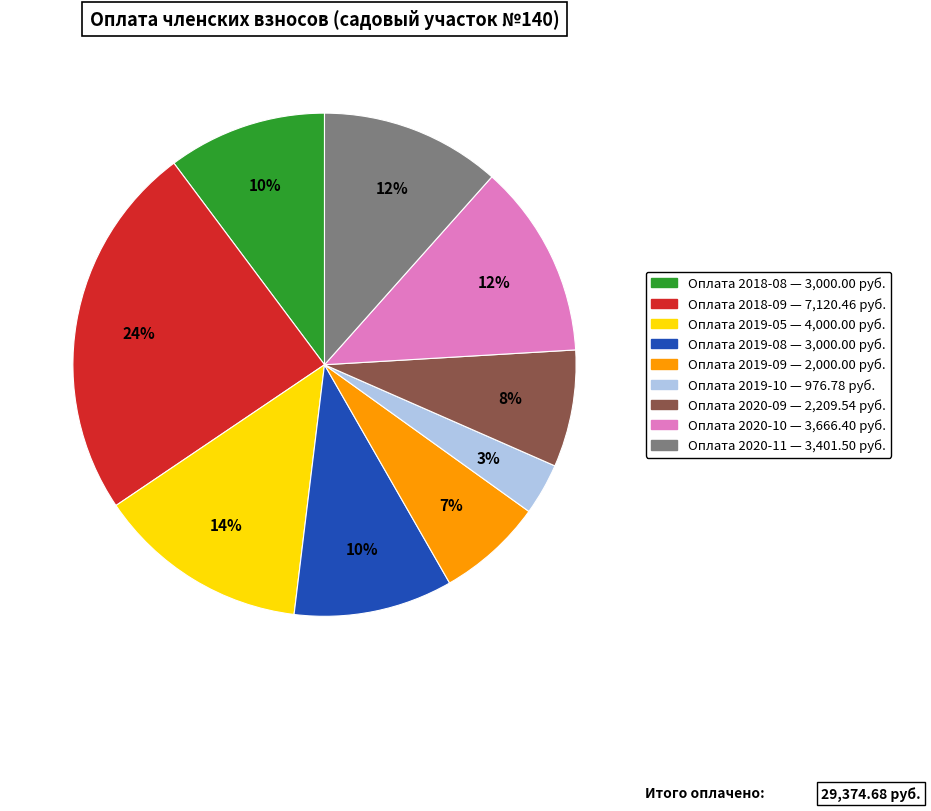

To the nearest percent, what portion does Оплата 2020-11 represent?

12%